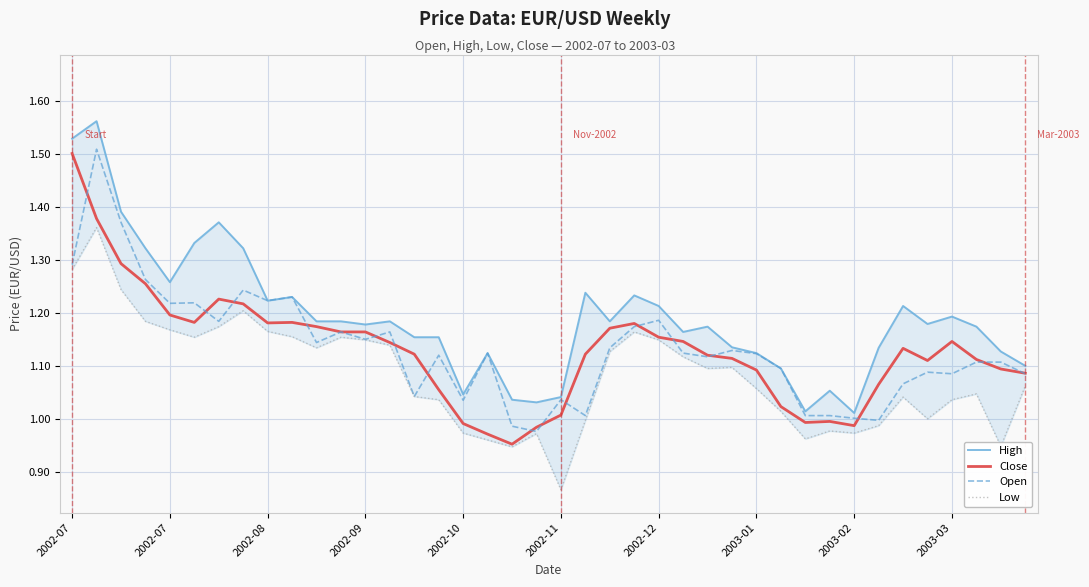

Which series changed the most between 2002-12 and 24?

High